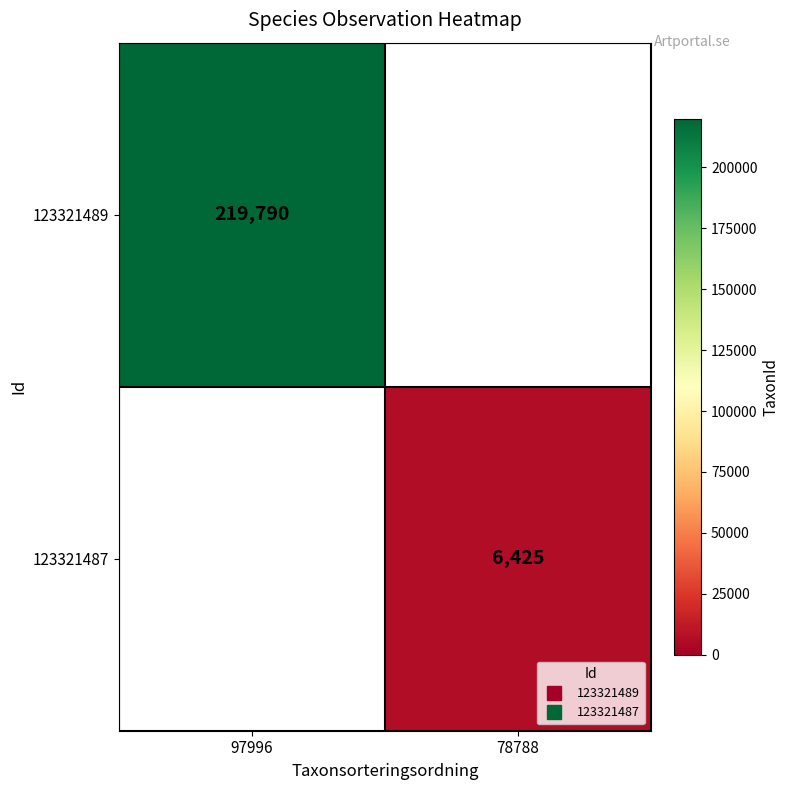

List the series in order of their overall mean, lowest first.

123321489, 123321487